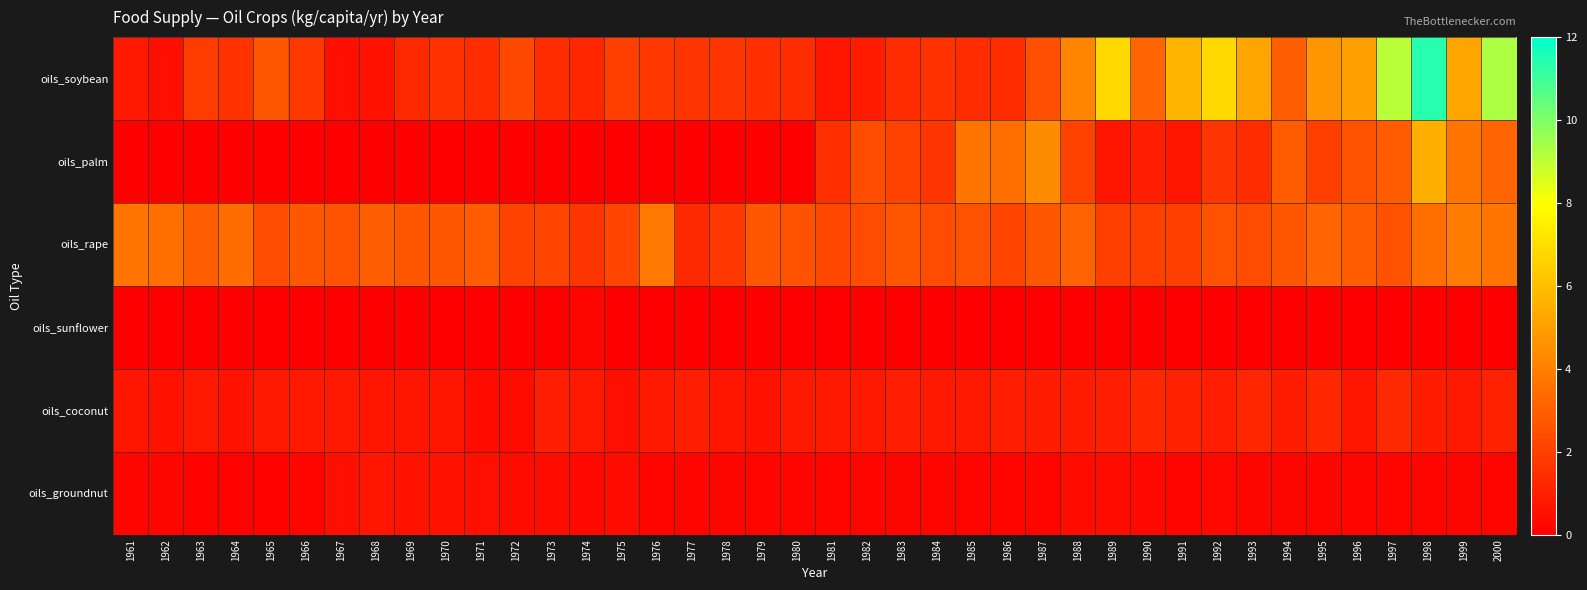

Reading left to right, transcribe all the data shown in this chart.

oils_soybean: 1961=0.8	1962=0.5	1963=1.9	1964=1.6	1965=2.7	1966=1.8	1967=0.5	1968=0.6	1969=1.3	1970=1.6	1971=1.4	1972=2.3	1973=1.4	1974=1.2	1975=2.0	1976=1.8	1977=1.7	1978=1.7	1979=1.5	1980=1.4	1981=0.7	1982=0.9	1983=1.4	1984=1.6	1985=1.4	1986=1.4	1987=2.5	1988=4.2	1989=6.8	1990=3.2	1991=5.7	1992=6.8	1993=5.2	1994=3.0	1995=4.7	1996=5.0	1997=9.1	1998=11.4	1999=5.2	2000=9.3
oils_palm: 1961=0.0	1962=0.0	1963=0.0	1964=0.0	1965=0.0	1966=0.0	1967=0.0	1968=0.0	1969=0.0	1970=0.0	1971=0.0	1972=0.0	1973=0.0	1974=0.0	1975=0.0	1976=0.0	1977=0.0	1978=0.0	1979=0.0	1980=0.0	1981=1.5	1982=2.4	1983=2.1	1984=1.7	1985=3.7	1986=3.5	1987=4.4	1988=2.1	1989=0.7	1990=1.0	1991=0.7	1992=1.7	1993=1.4	1994=2.9	1995=2.0	1996=2.6	1997=2.9	1998=5.5	1999=3.7	2000=3.2
oils_rape: 1961=3.7	1962=3.5	1963=3.0	1964=3.4	1965=2.4	1966=2.7	1967=2.6	1968=3.0	1969=2.7	1970=2.7	1971=2.9	1972=2.1	1973=2.2	1974=1.7	1975=2.2	1976=3.8	1977=1.3	1978=1.8	1979=2.7	1980=2.6	1981=2.3	1982=2.4	1983=2.7	1984=2.4	1985=2.6	1986=2.2	1987=2.7	1988=3.1	1989=2.0	1990=2.0	1991=2.0	1992=2.6	1993=2.4	1994=2.7	1995=3.2	1996=2.9	1997=2.6	1998=3.5	1999=3.9	2000=3.7
oils_sunflower: 1961=0.0	1962=0.0	1963=0.0	1964=0.0	1965=0.0	1966=0.0	1967=0.0	1968=0.0	1969=0.0	1970=0.0	1971=0.0	1972=0.0	1973=0.0	1974=0.2	1975=0.0	1976=0.0	1977=0.0	1978=0.0	1979=0.0	1980=0.0	1981=0.0	1982=0.0	1983=0.0	1984=0.0	1985=0.0	1986=0.0	1987=0.0	1988=0.0	1989=0.0	1990=0.0	1991=0.0	1992=0.0	1993=0.0	1994=0.0	1995=0.0	1996=0.0	1997=0.0	1998=0.0	1999=0.0	2000=0.0
oils_coconut: 1961=0.7	1962=0.6	1963=0.8	1964=0.6	1965=0.8	1966=0.8	1967=0.8	1968=0.7	1969=0.7	1970=0.7	1971=0.4	1972=0.4	1973=1.0	1974=0.8	1975=0.5	1976=0.8	1977=1.0	1978=0.7	1979=0.6	1980=0.8	1981=0.8	1982=0.8	1983=1.0	1984=0.8	1985=0.8	1986=1.0	1987=0.9	1988=0.9	1989=1.0	1990=1.2	1991=1.1	1992=1.0	1993=1.2	1994=0.9	1995=1.2	1996=0.7	1997=1.3	1998=0.9	1999=0.8	2000=1.1
oils_groundnut: 1961=0.2	1962=0.2	1963=0.1	1964=0.1	1965=0.1	1966=0.2	1967=0.5	1968=0.7	1969=0.6	1970=0.6	1971=0.5	1972=0.4	1973=0.4	1974=0.3	1975=0.4	1976=0.2	1977=0.2	1978=0.2	1979=0.2	1980=0.2	1981=0.2	1982=0.2	1983=0.2	1984=0.2	1985=0.2	1986=0.2	1987=0.2	1988=0.4	1989=0.4	1990=0.3	1991=0.2	1992=0.3	1993=0.2	1994=0.2	1995=0.2	1996=0.2	1997=0.2	1998=0.2	1999=0.2	2000=0.2